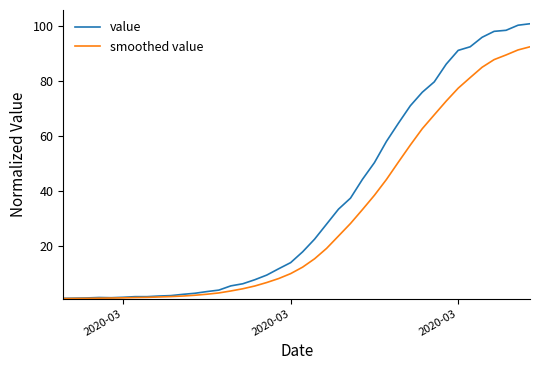

Which series has the largest total across all categories?

value